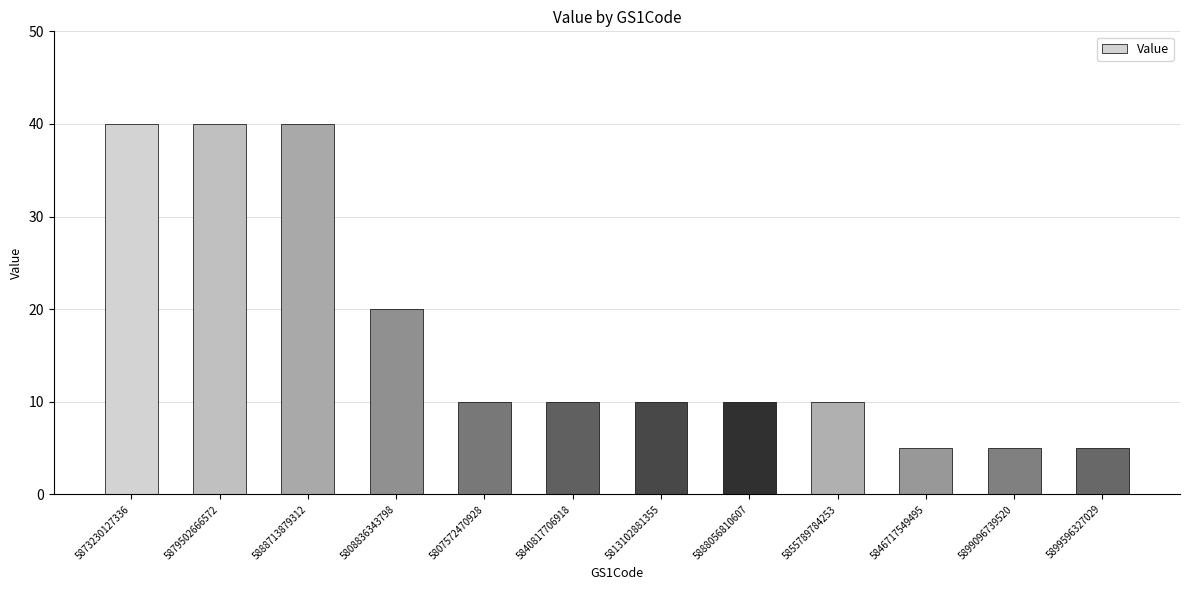

Where is the data nearest to the value 22?

5808836343798